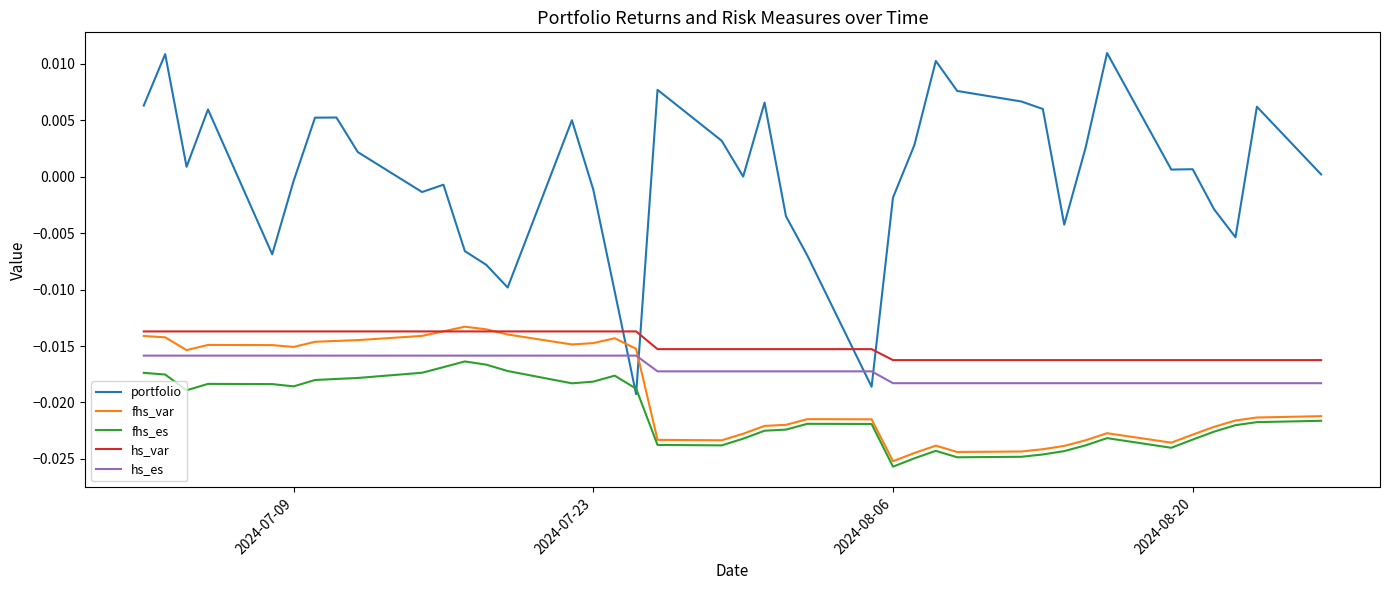

How many categories are shown in the chart?

40